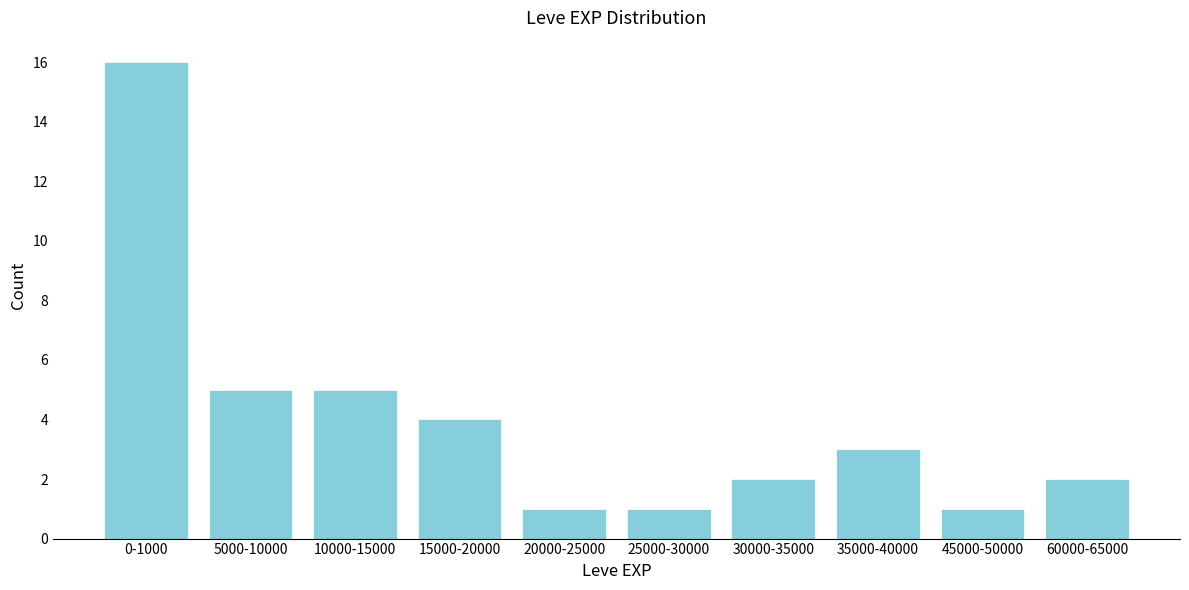

Reading left to right, extract all data points from this chart.

0-1000=16	5000-10000=5	10000-15000=5	15000-20000=4	20000-25000=1	25000-30000=1	30000-35000=2	35000-40000=3	45000-50000=1	60000-65000=2